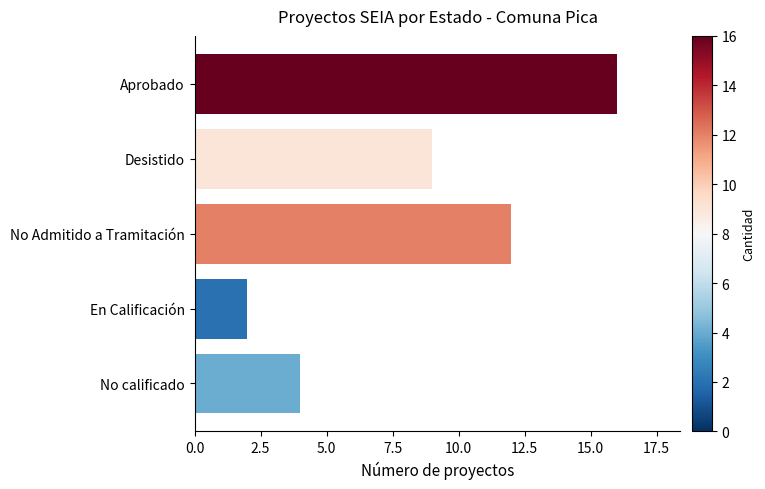

Reading bottom to top, what are all the values shown in this chart?

No calificado=4	En Calificación=2	No Admitido a Tramitación=12	Desistido=9	Aprobado=16